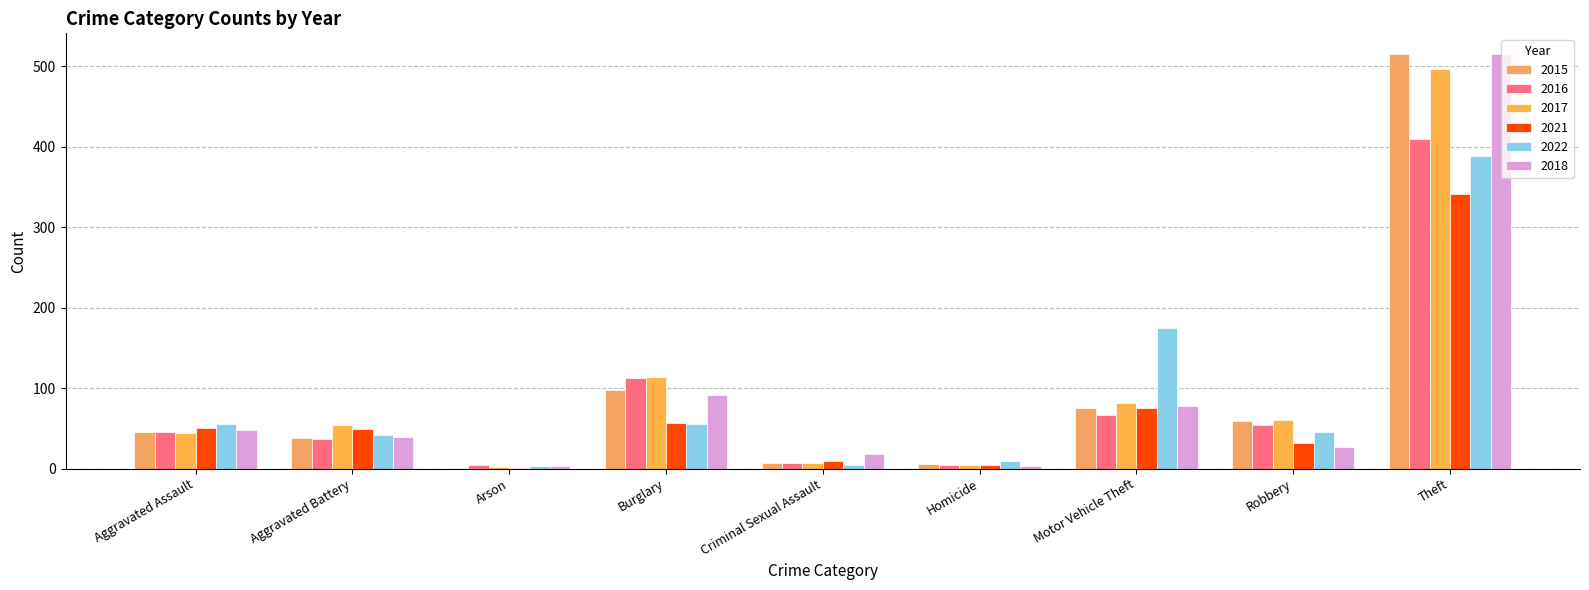

What position from the right is Motor Vehicle Theft?

3